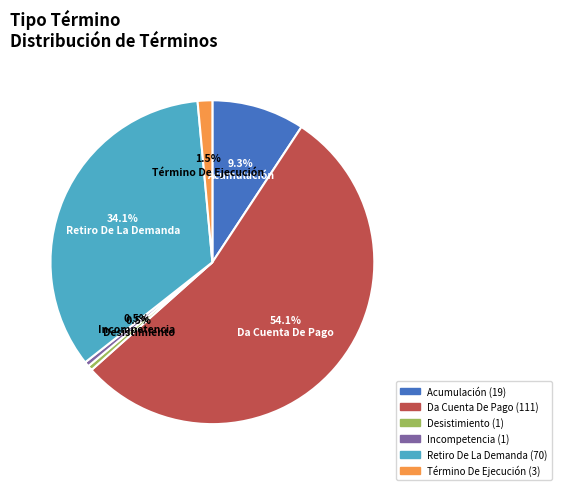

How many slices are in this pie chart?

6